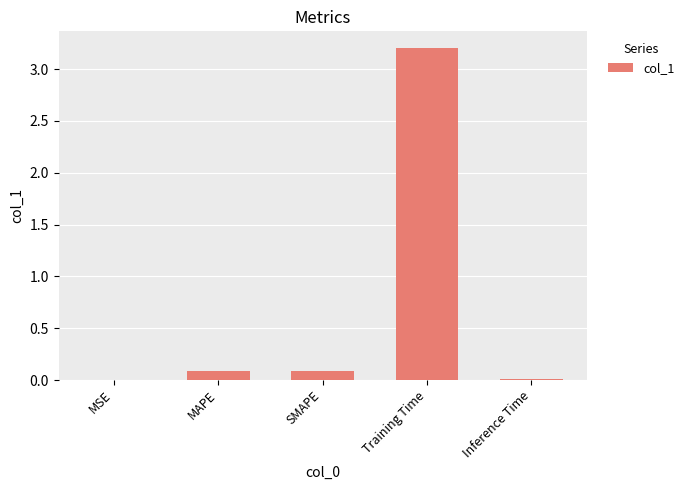

At which category does the chart reach its peak across all series?

Training Time